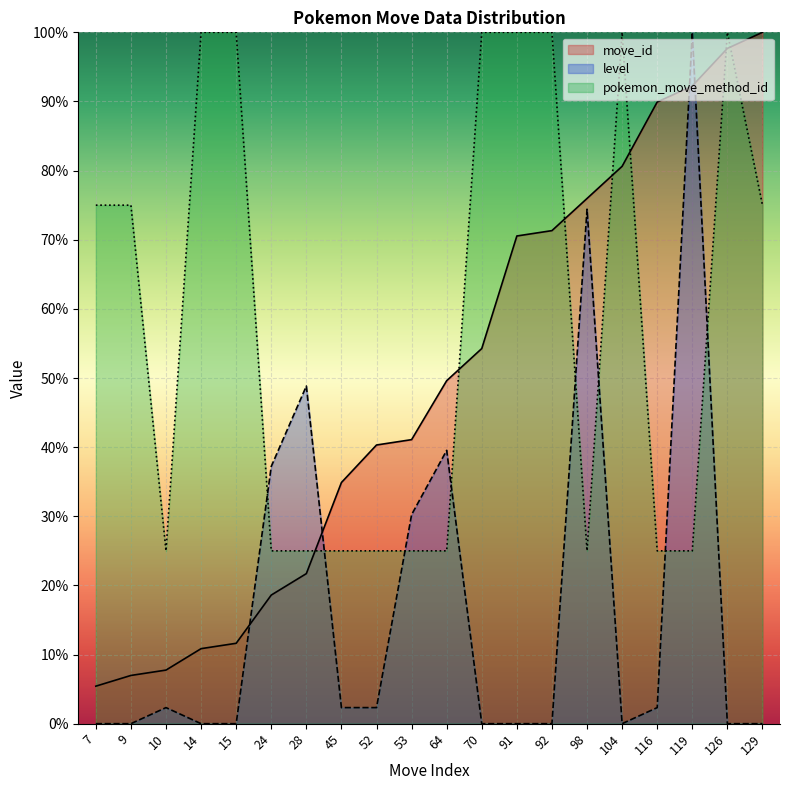

What is the spread (max minus min) of values at 14?

100.0